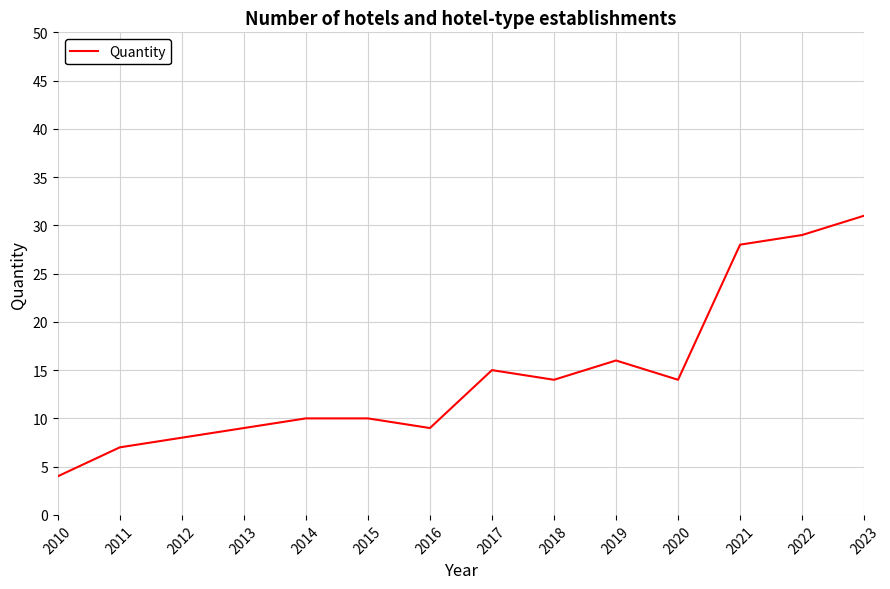

The chart shows a value of 17 at 2021. True or false?

False